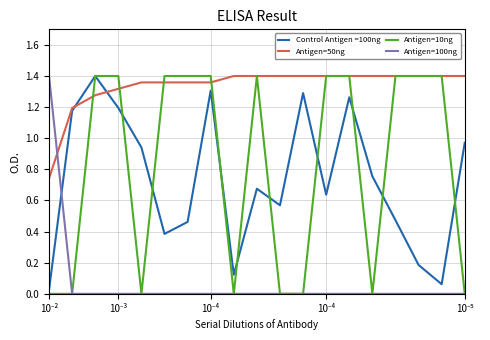

Which series ends up on top after the final intersection of Control Antigen =100ng and Antigen=100ng?

Control Antigen =100ng